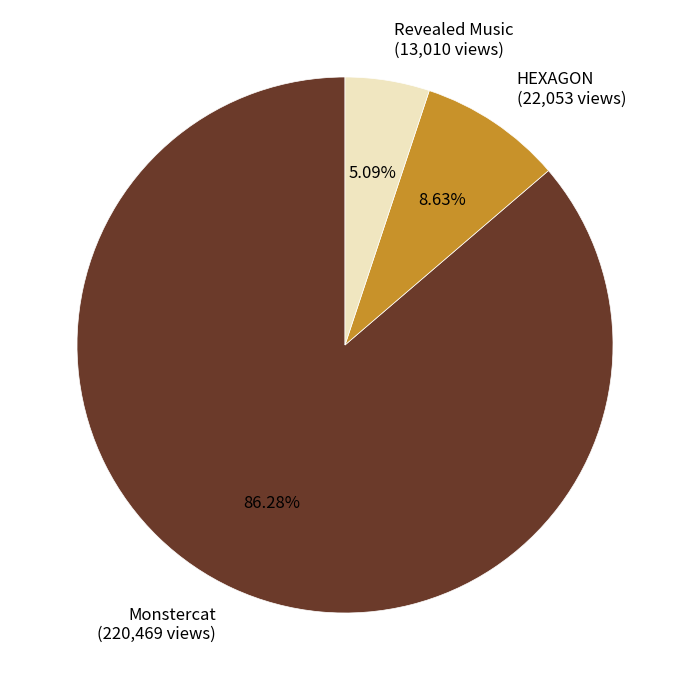

Is Monstercat the majority of the pie?

Yes